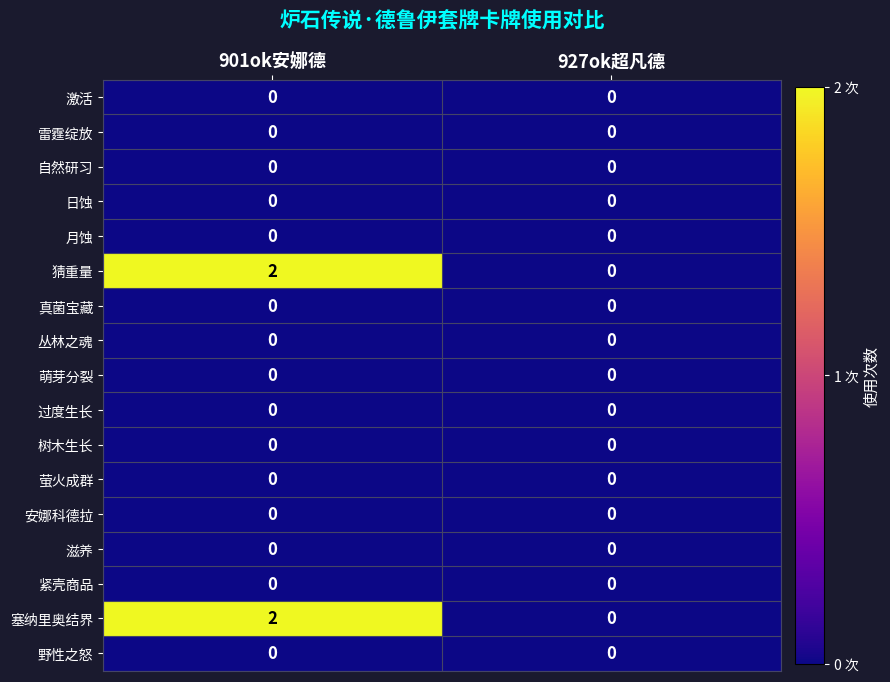

The value of 丛林之魂 at 927ok超凡德 is 0. True or false?

True